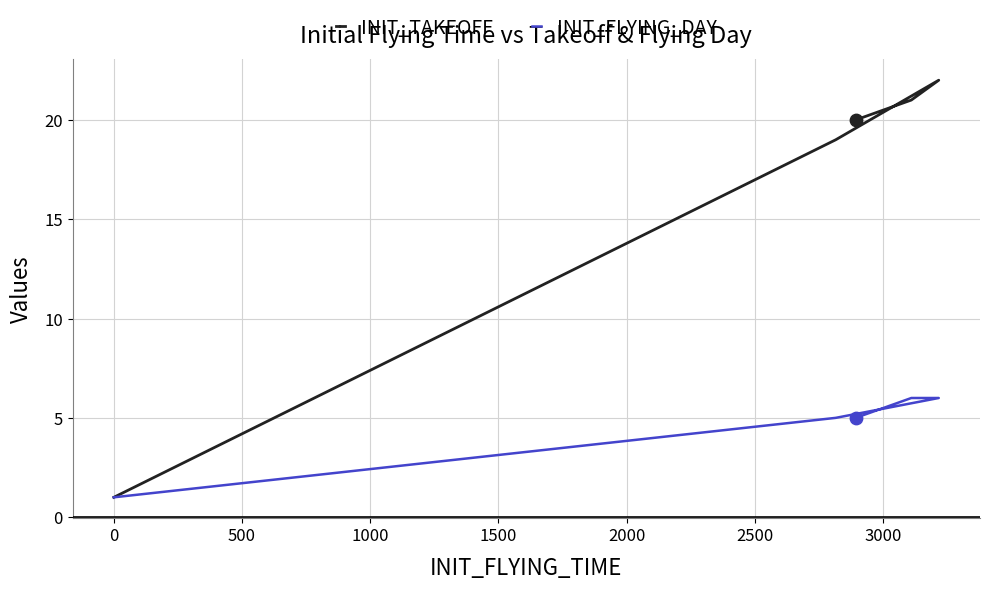

What is the total value across all series at 0?

2